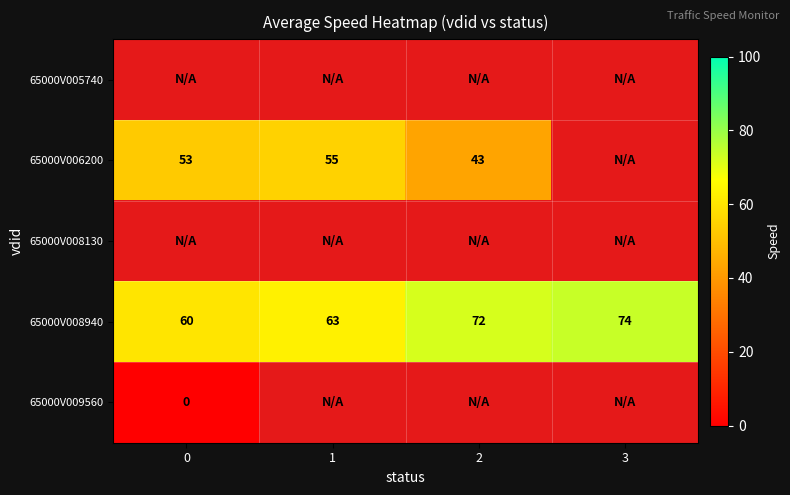

True or false: 65000V006200 has a value of 55 at 1.

True